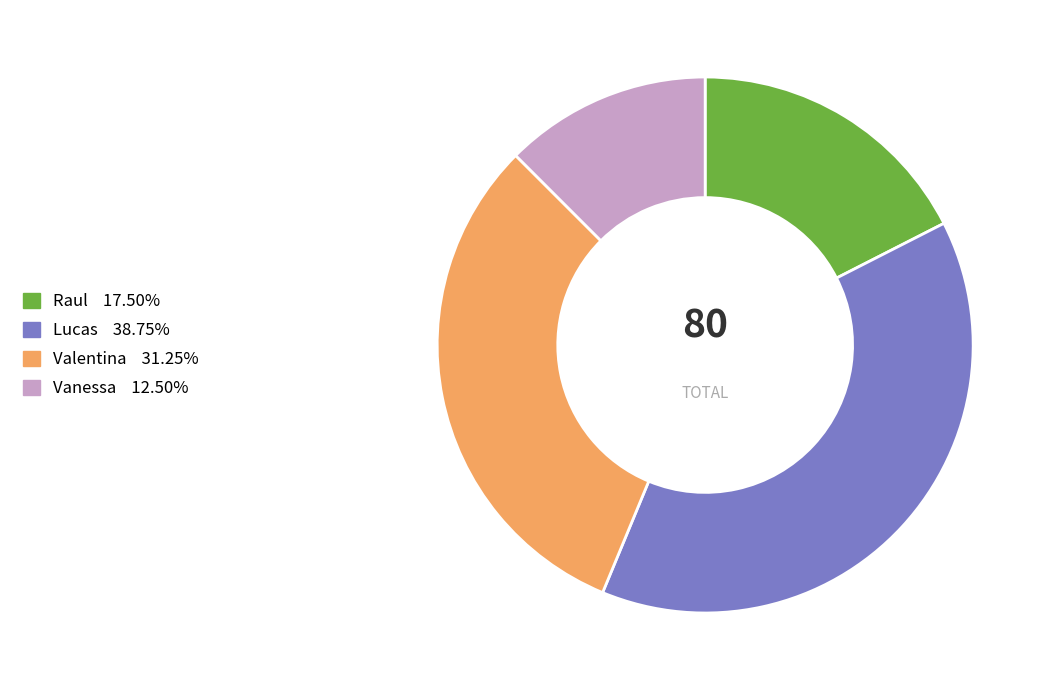

Rank the categories by value from lowest to highest.

Vanessa, Raul, Valentina, Lucas